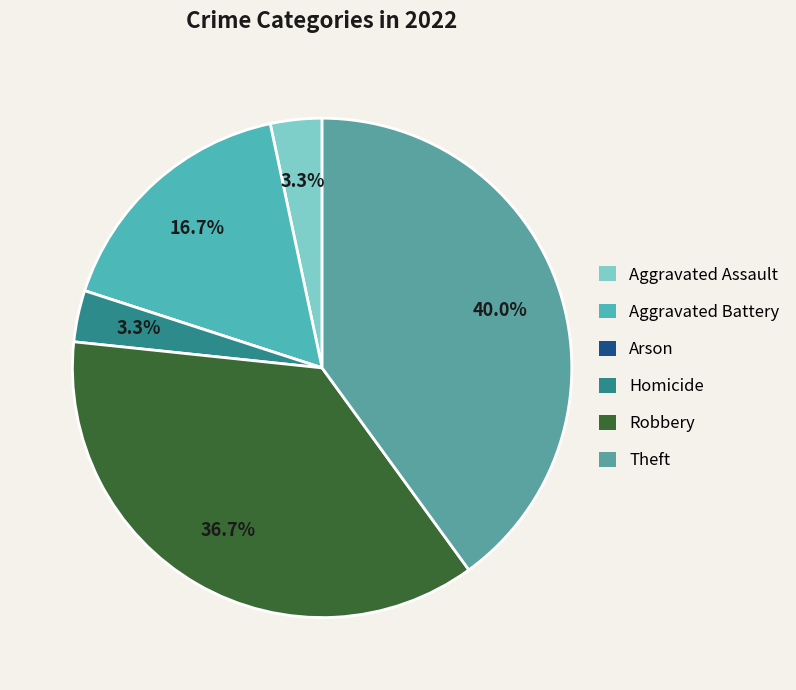

What percentage is the Robbery slice, to the nearest percent?

37%